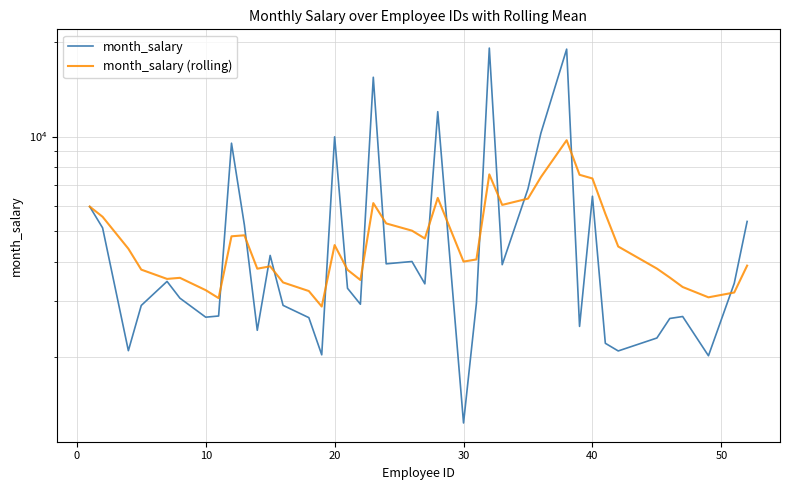

How many data points in month_salary are less than 3407?

20